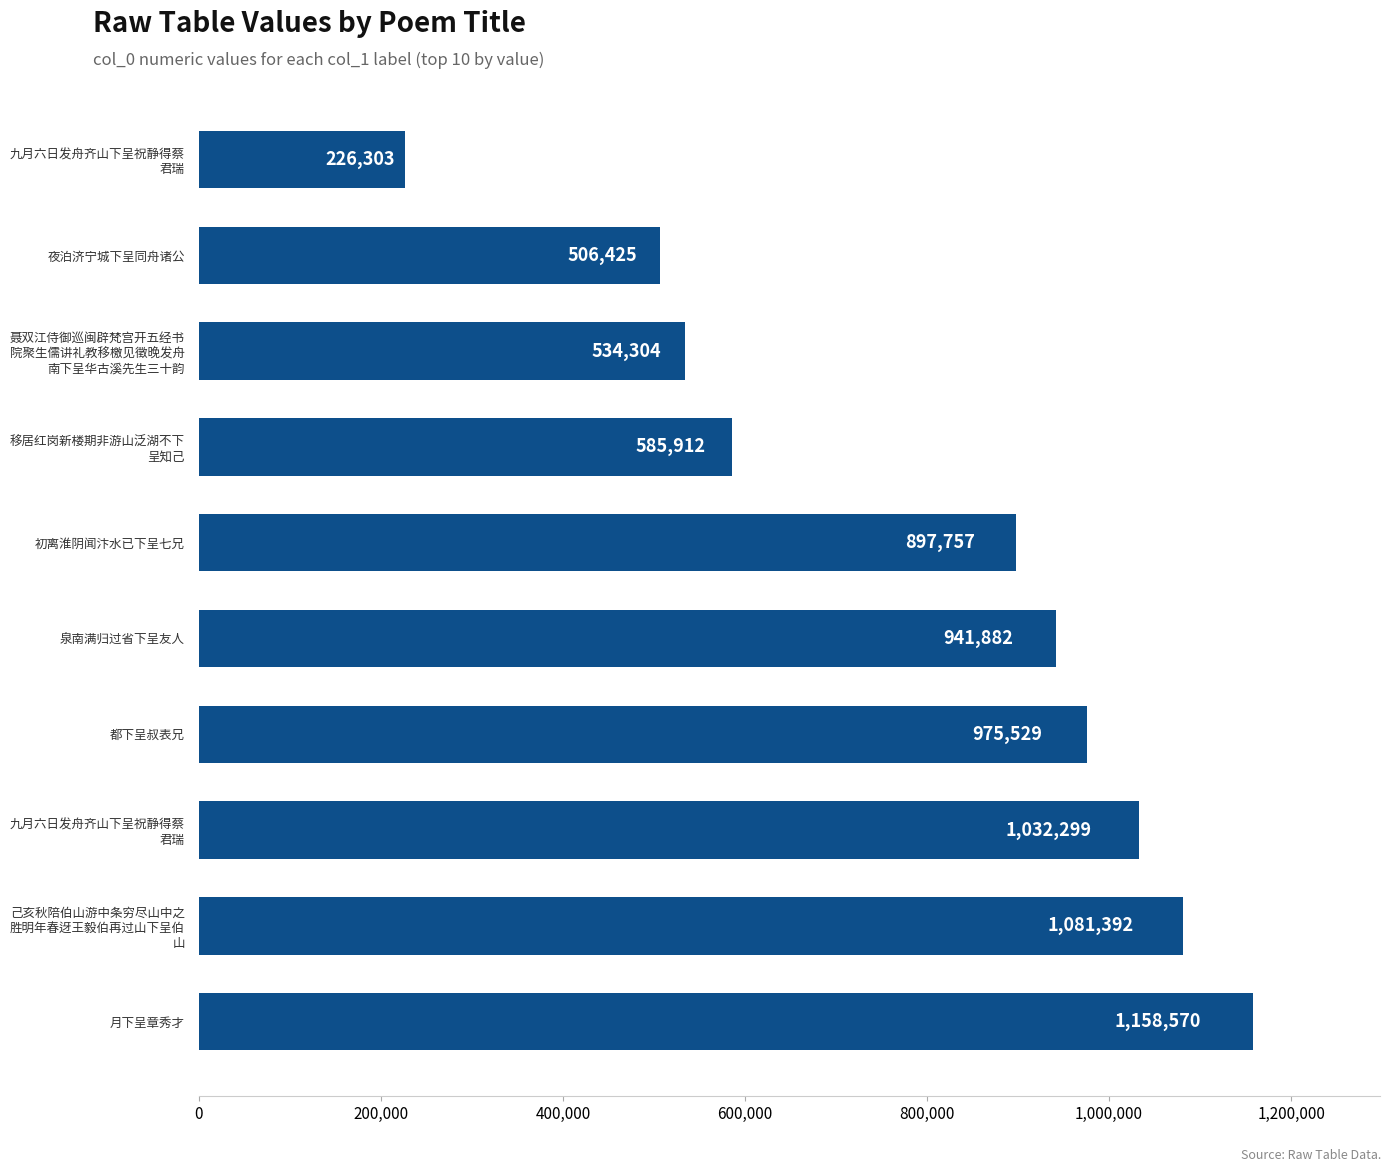

What is the minimum value shown in the chart?

226303